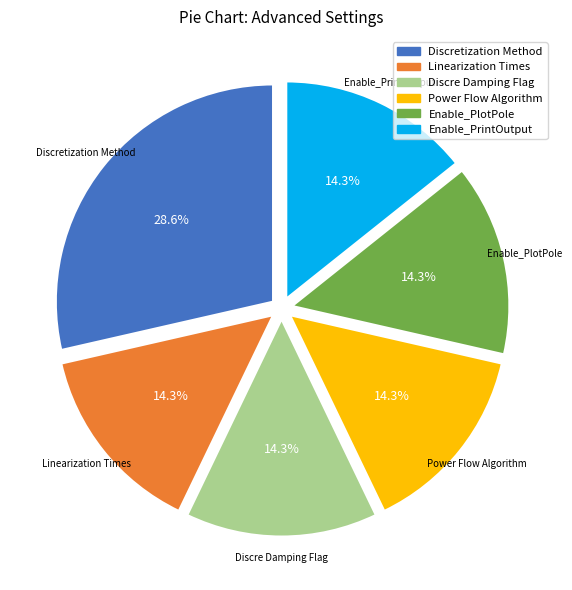

Is there any slice that represents more than half of the pie?

No